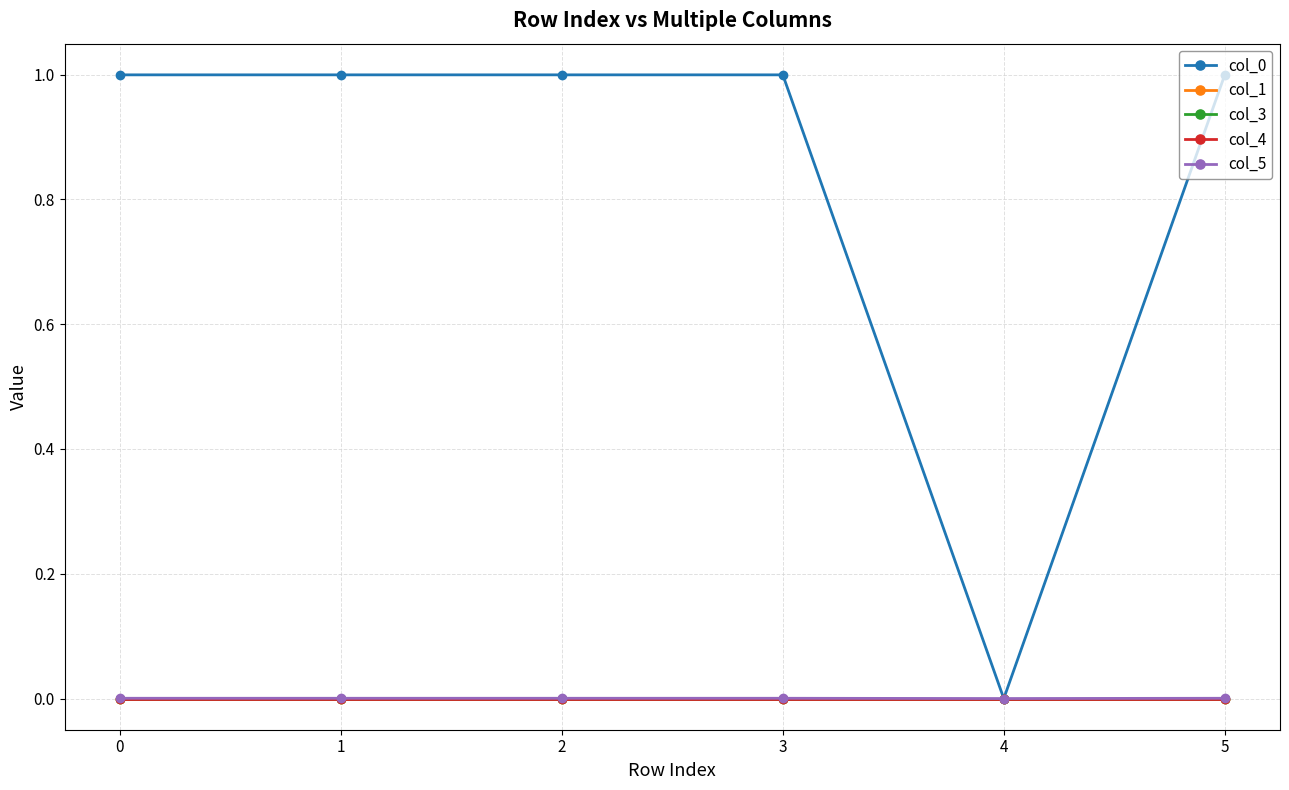

The col_3 series shows -0.0 at 1. True or false?

True